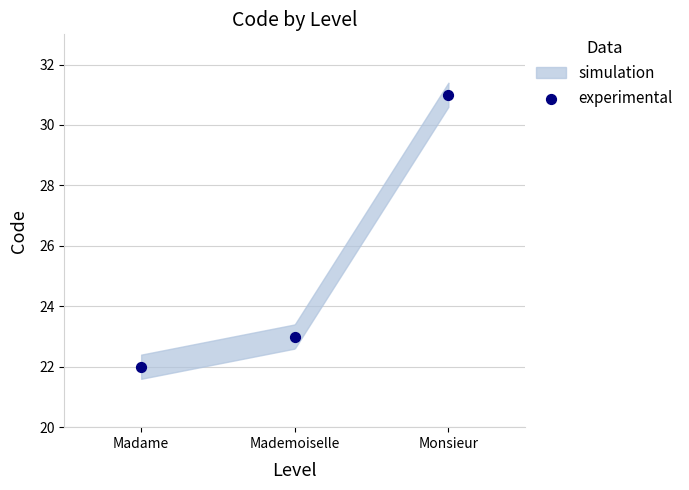

What is the range of Y values (max minus min)?

9